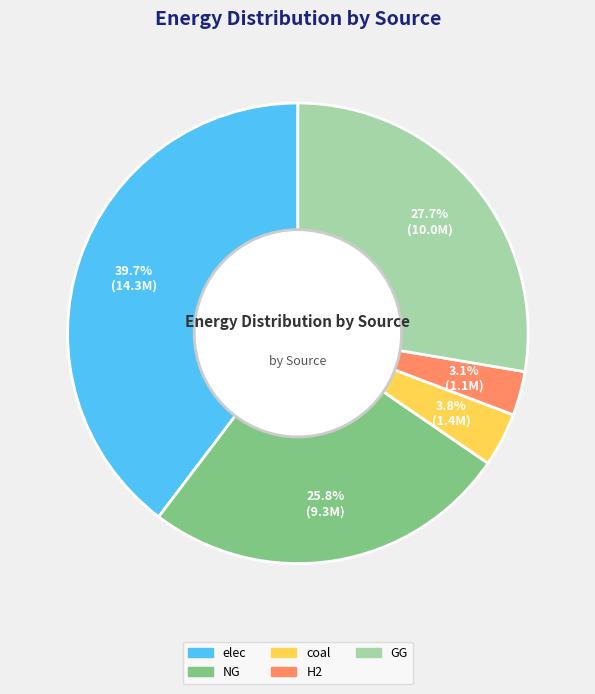

Which slice is the smallest?

H2